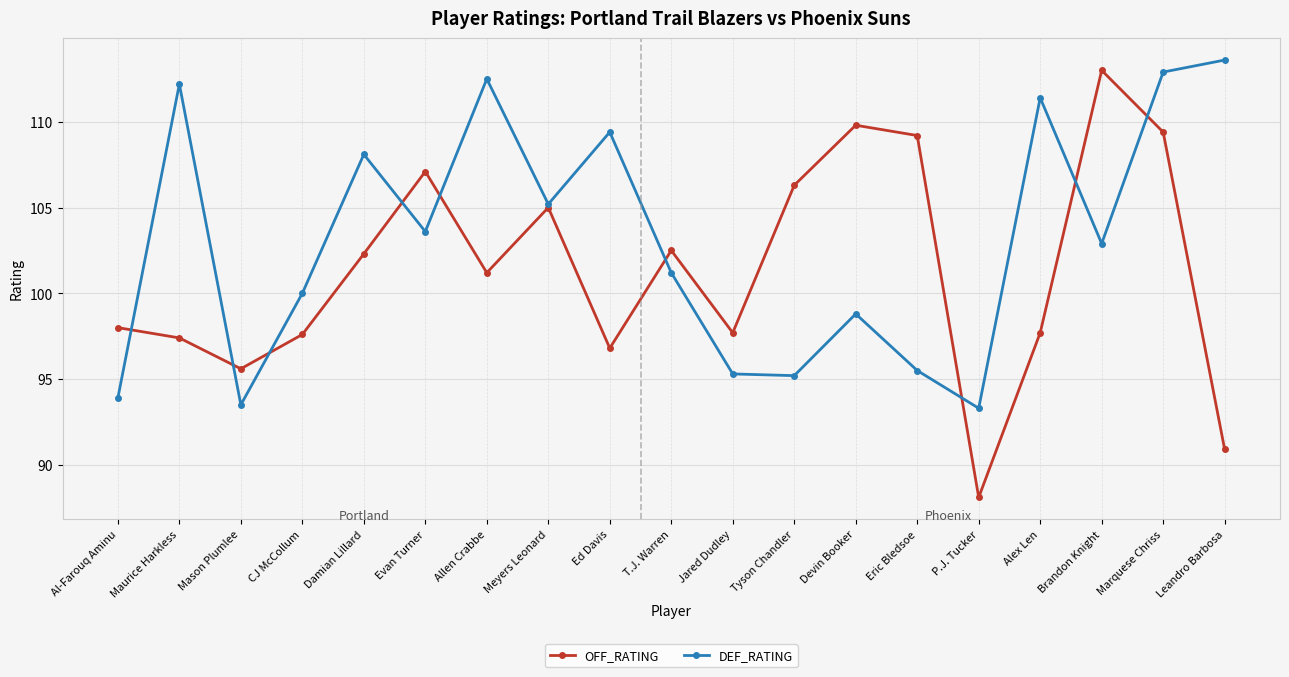

Rank the series at Ed Davis from highest to lowest value.

DEF_RATING, OFF_RATING